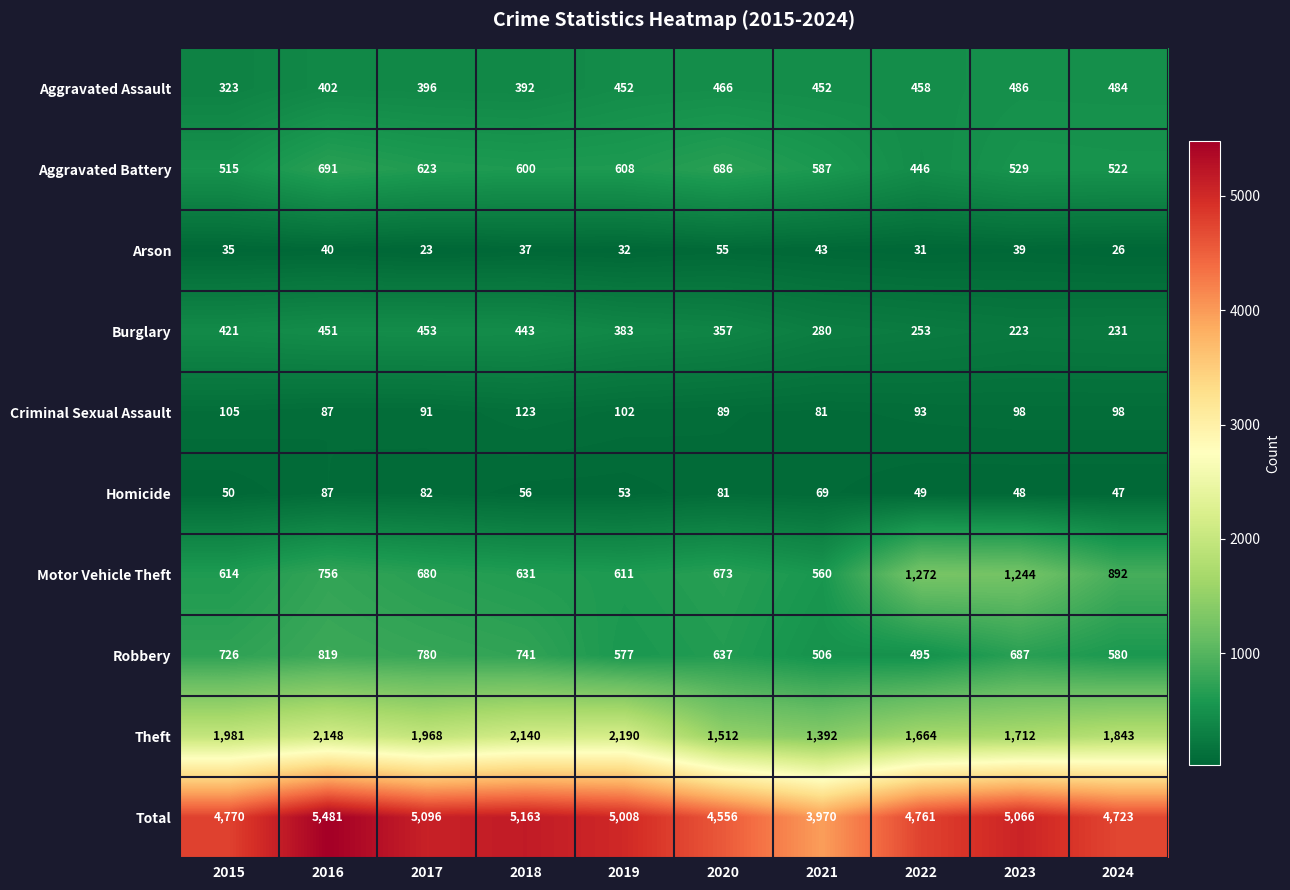

What is the minimum value shown in the chart?

23